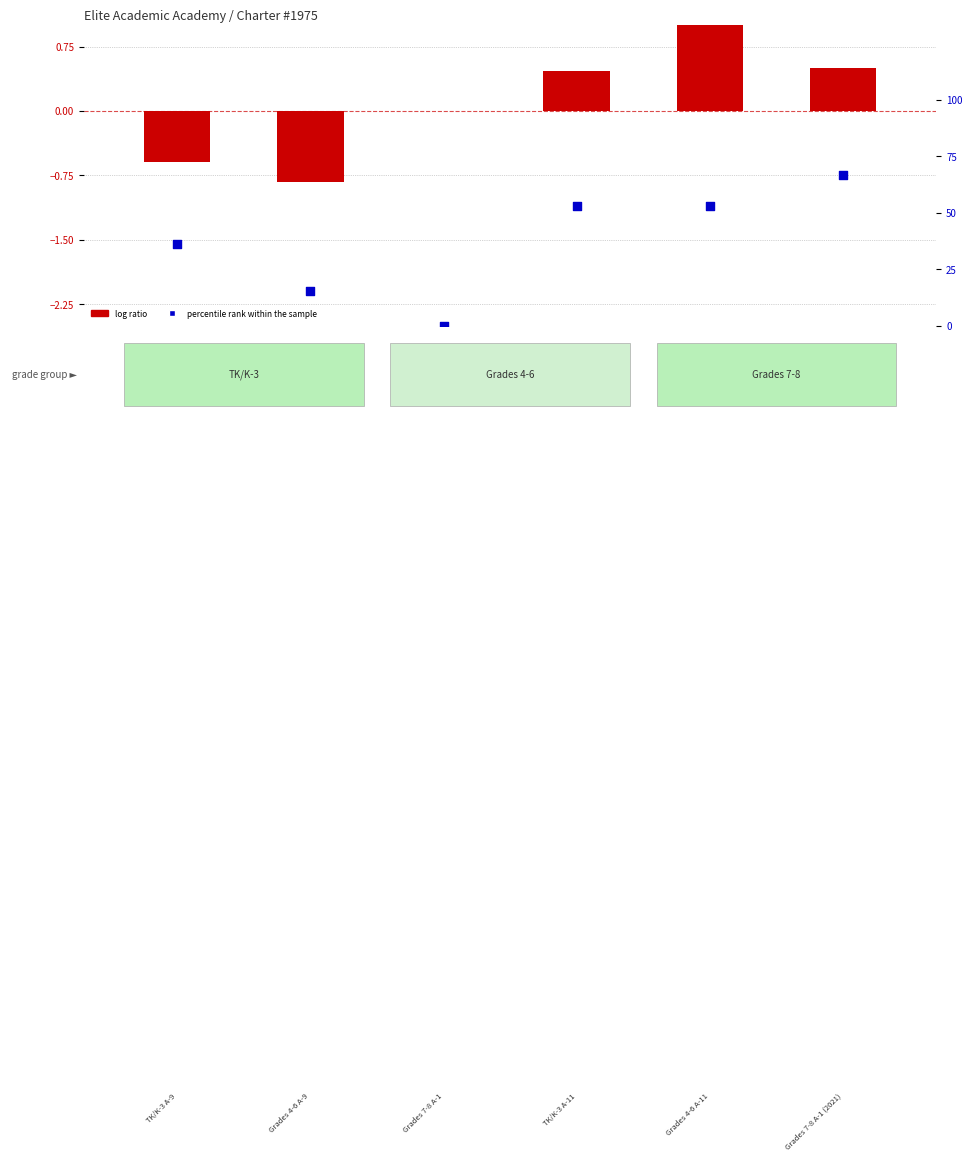

Which series contains the highest Y value?

percentile rank within the sample